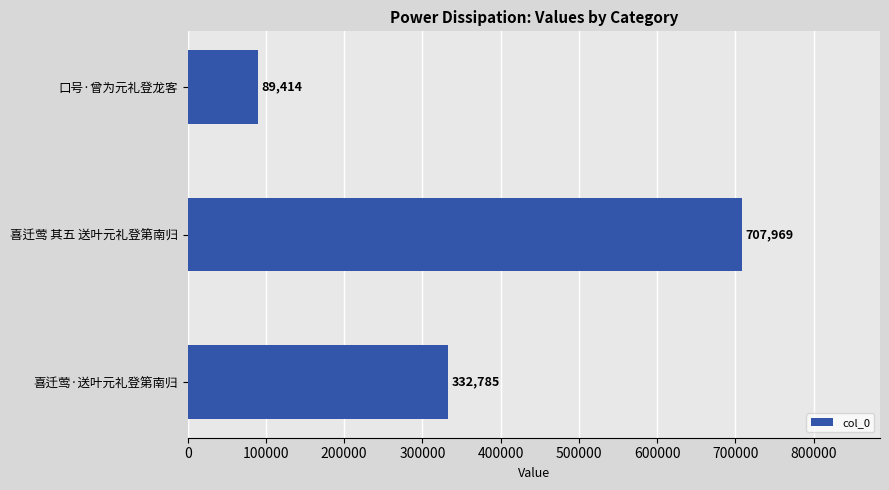

Rank the categories by value from highest to lowest.

喜迁莺 其五 送叶元礼登第南归, 喜迁莺·送叶元礼登第南归, 口号·曾为元礼登龙客